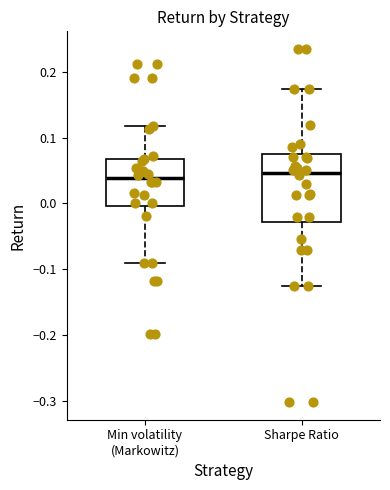

Reading left to right, read every box against the y-axis: the position of its median line, the range the box covers, and the ends of its whiskers. The values are not printed on the chart, so give them approximately, as read against the axis.

Min volatility (Markowitz): median 0.04, box 0.00 to 0.07, whiskers -0.09 to 0.12
Sharpe Ratio: median 0.05, box -0.03 to 0.07, whiskers -0.13 to 0.17